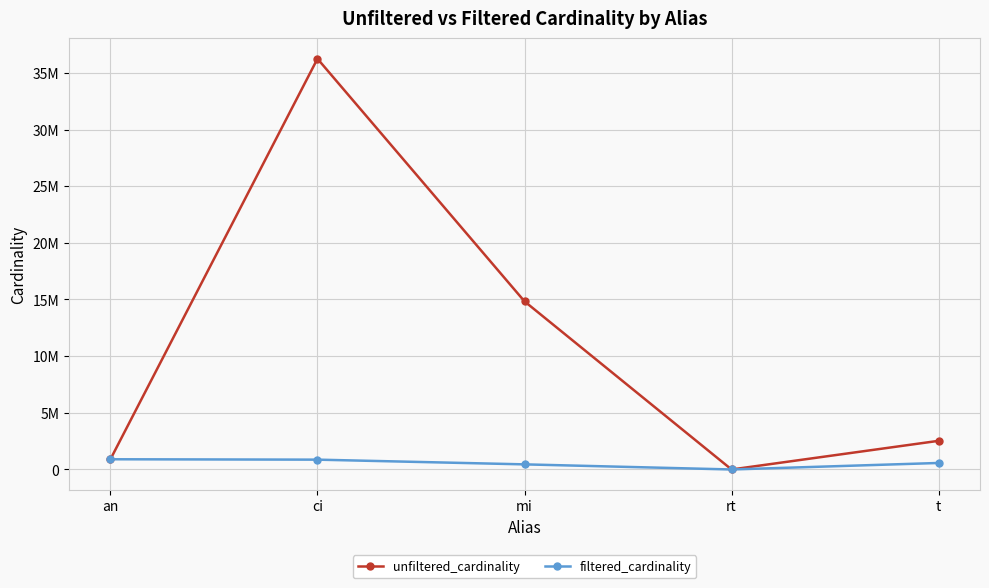

At an, list the series in order from largest to smallest.

unfiltered_cardinality, filtered_cardinality